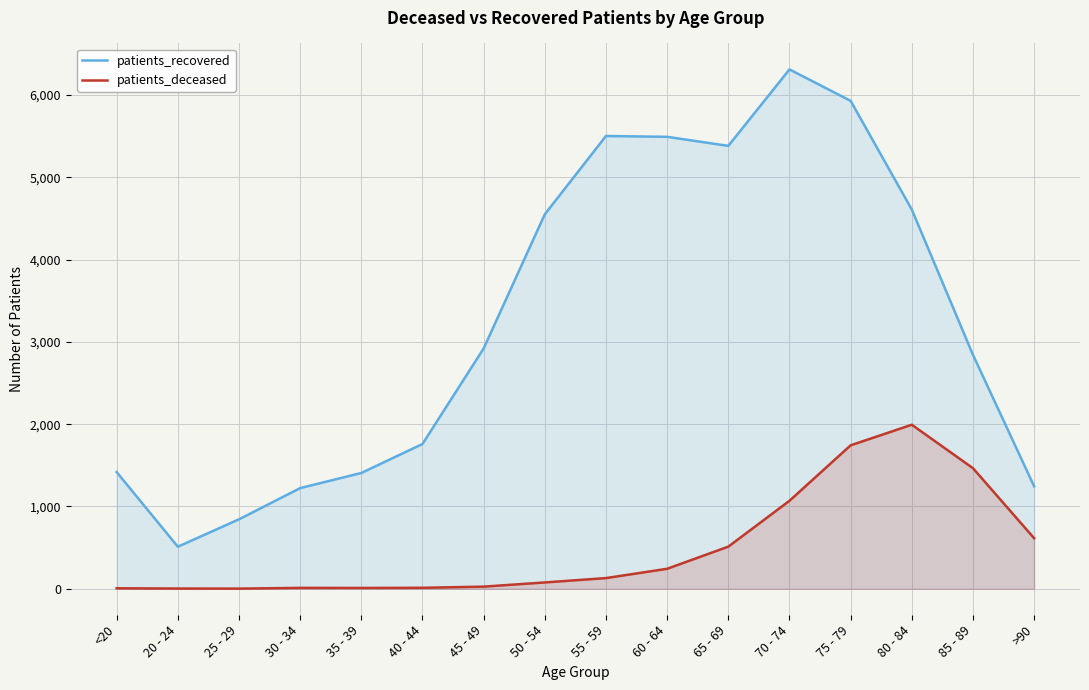

True or false: patients_recovered and patients_deceased intersect in this chart.

False